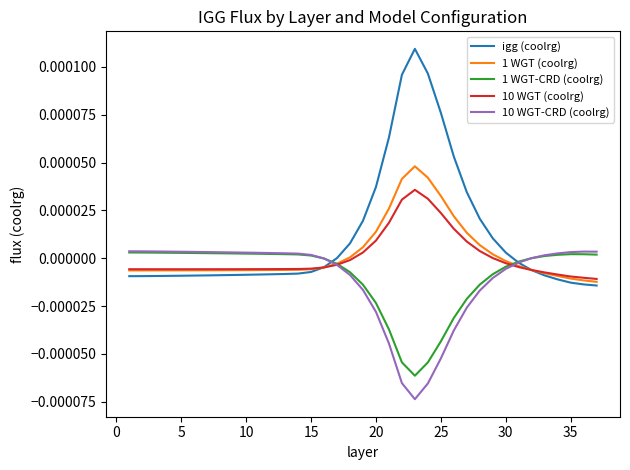

Which series has the largest range (max minus min)?

igg (coolrg)